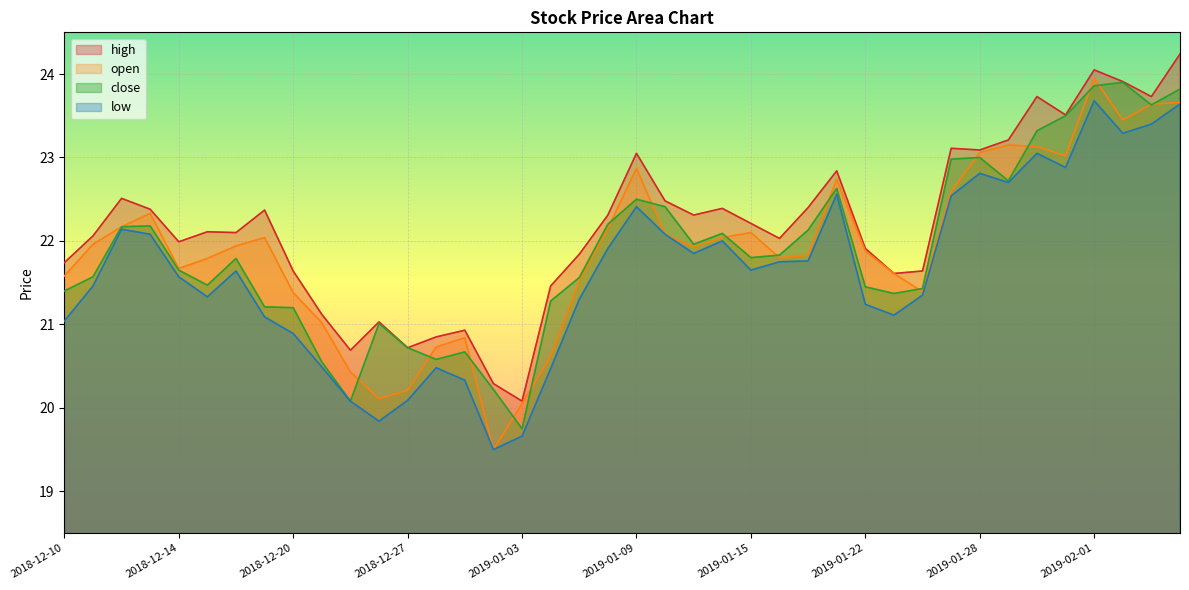

What is the label of the 23rd point from the left?

2019-01-11